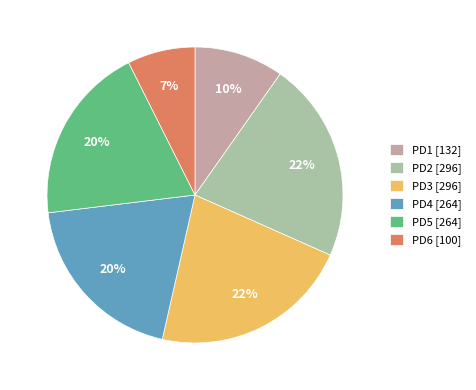

To the nearest percent, what is the average slice percentage?

17%